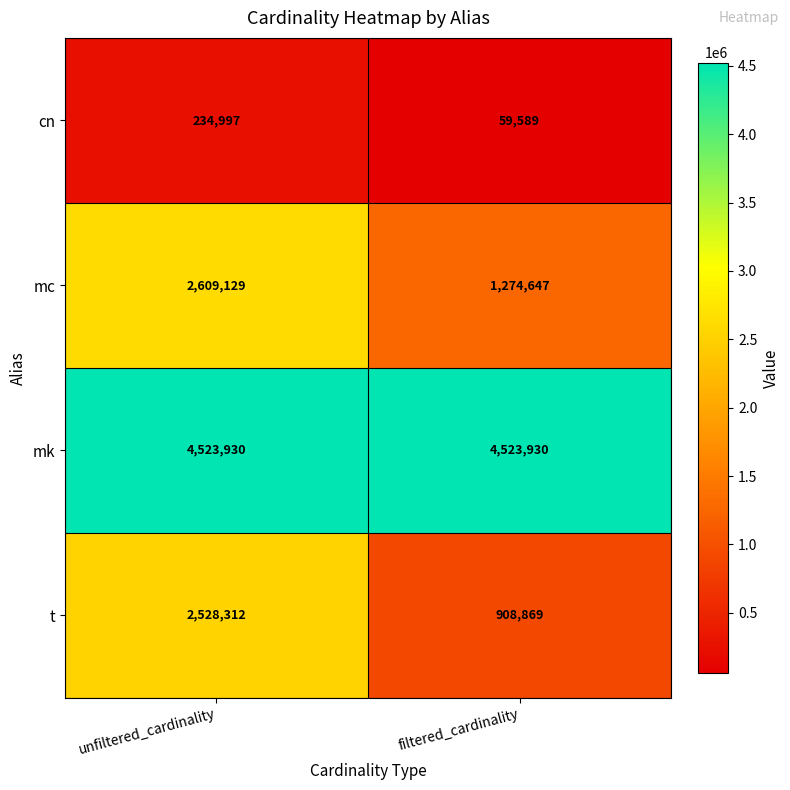

Read the mc value at unfiltered_cardinality.

2609129